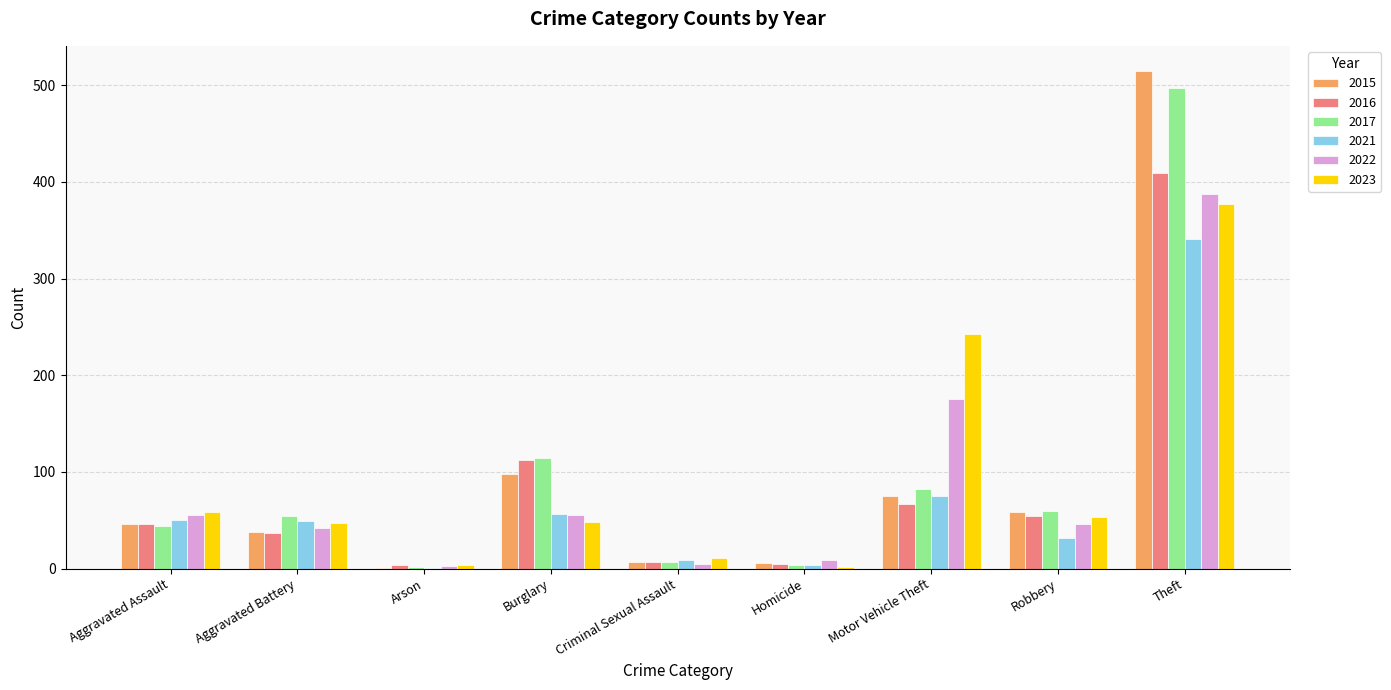

What is the total value across all series at Criminal Sexual Assault?

46